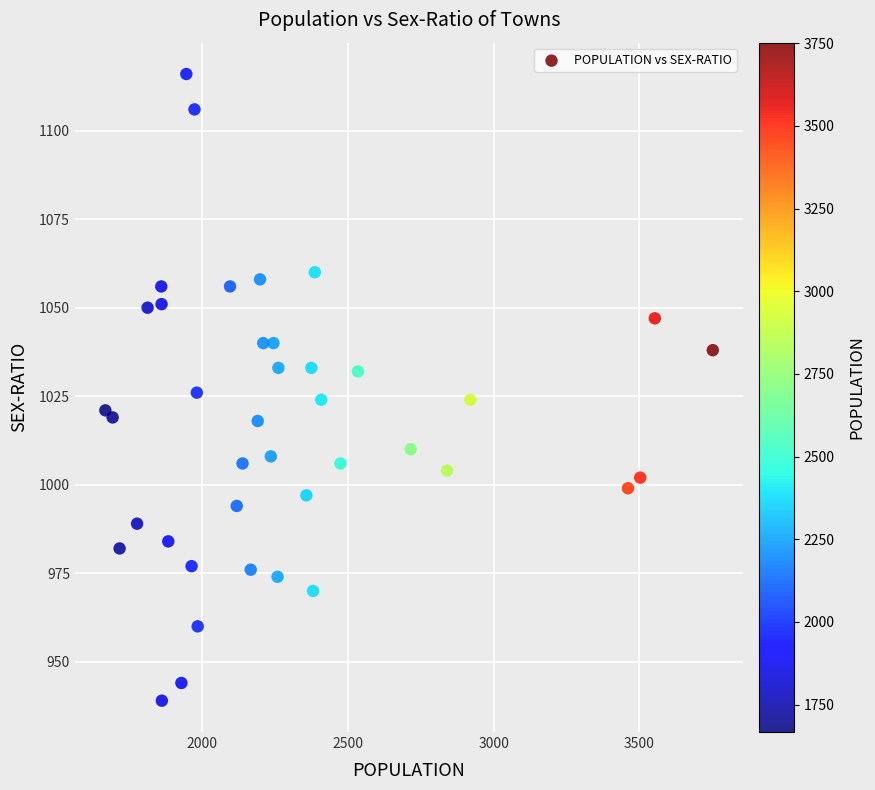

What is the range of X values (max minus min)?

2085